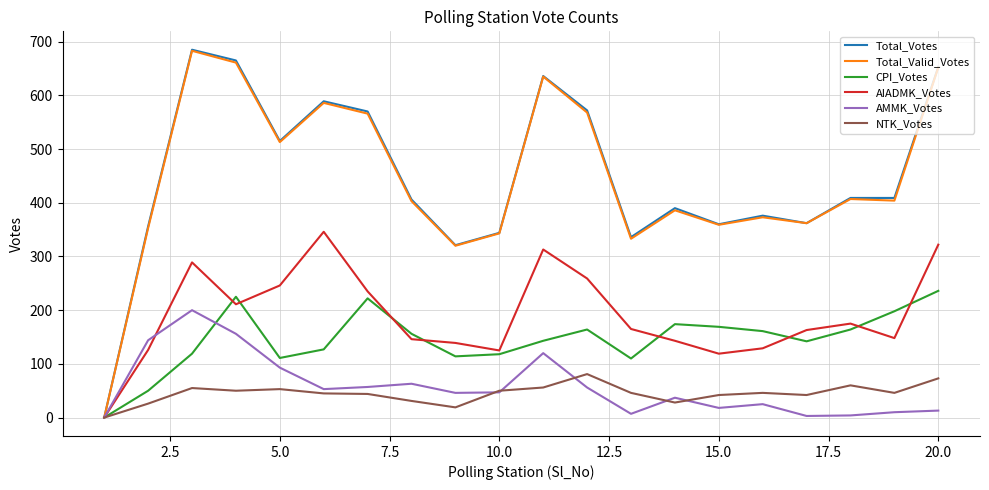

Which series has the largest range (max minus min)?

Total_Votes